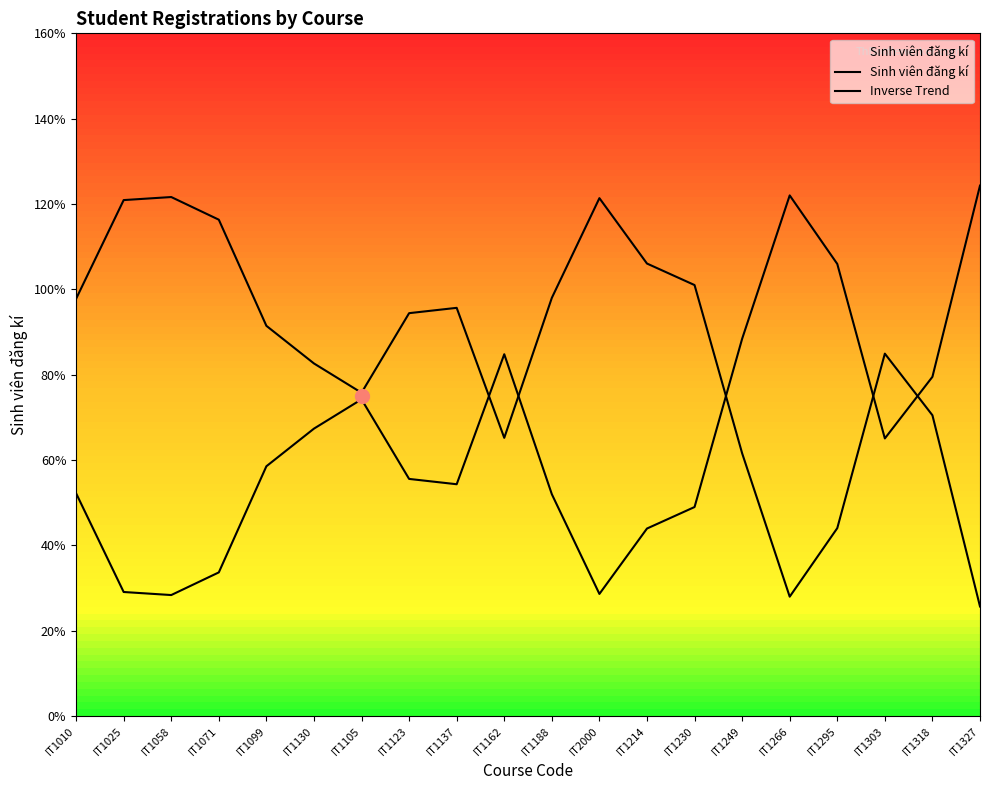

What is the spread (max minus min) of values at IT1303?

19.9